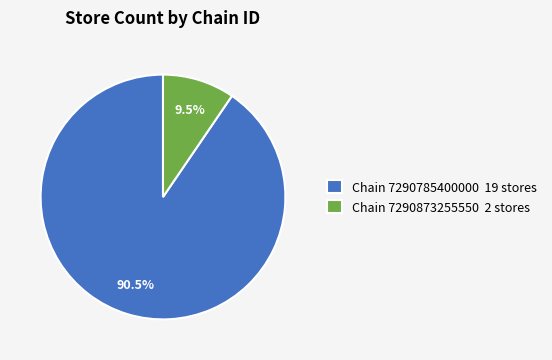

Combined, what portion of the pie is Chain 7290785400000 19 stores and Chain 7290873255550 2 stores?

100.0%